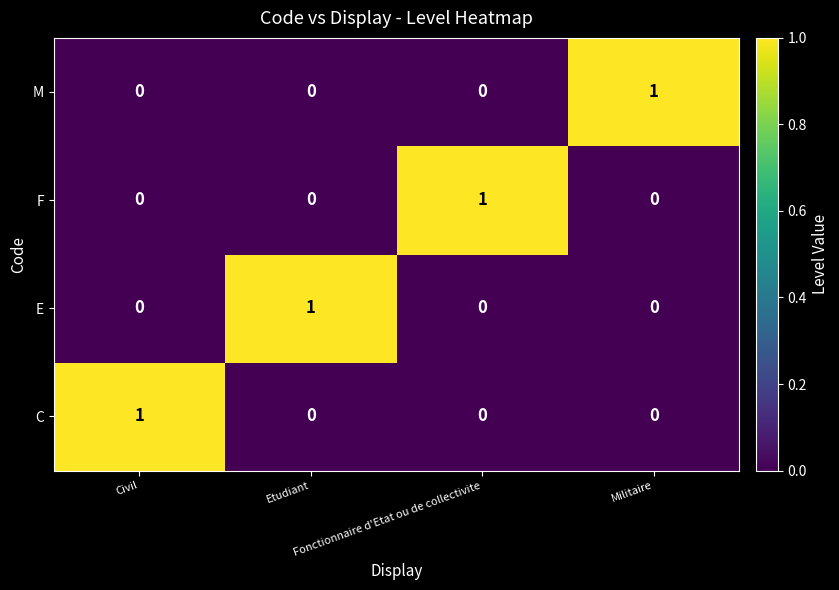

How many F values are between 0 and 1?

4